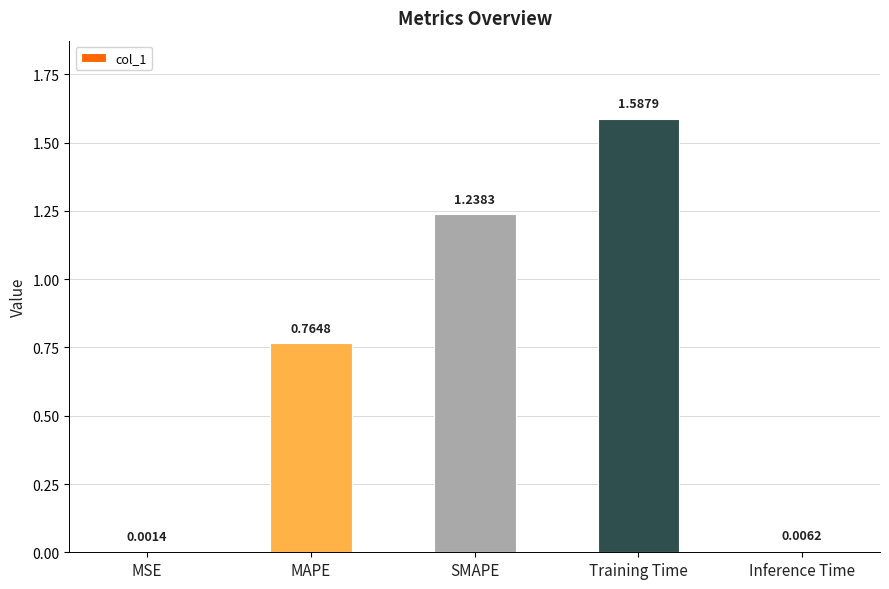

At which category does the chart reach its peak across all series?

Training Time